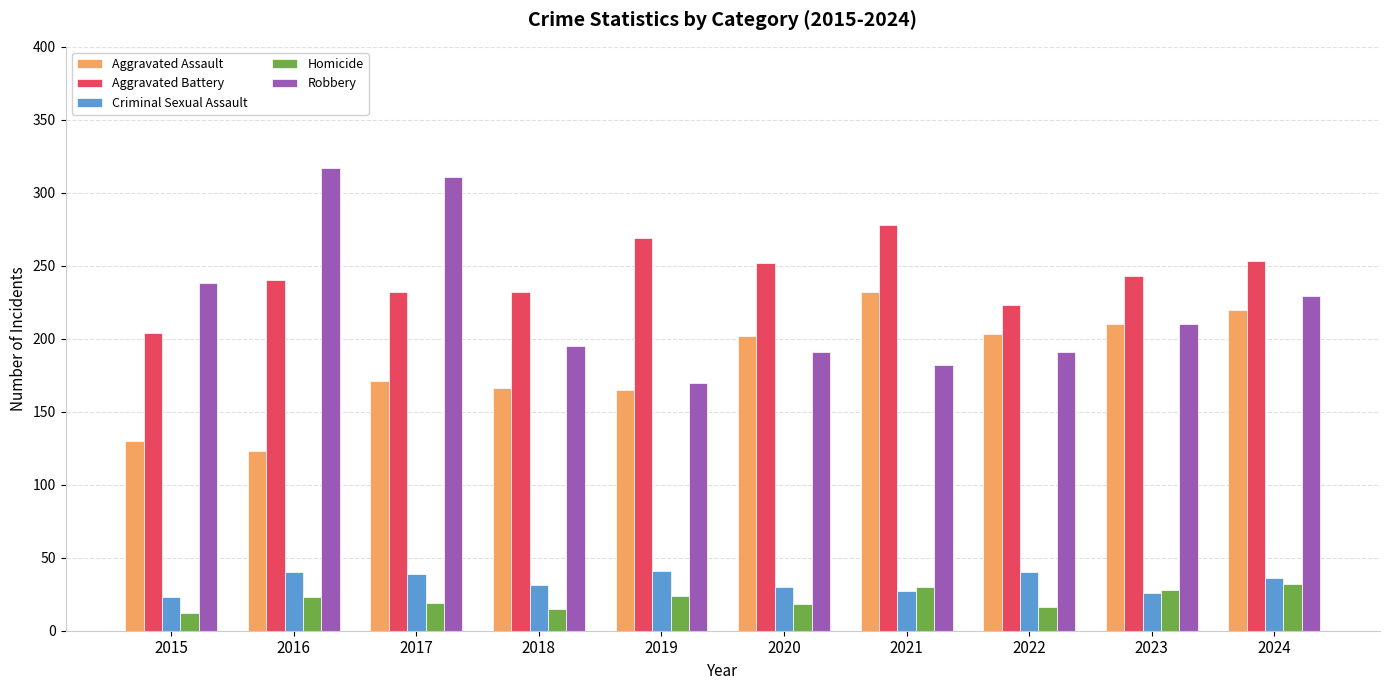

What is the value of the Aggravated Assault bar at the 4th from the left?

166